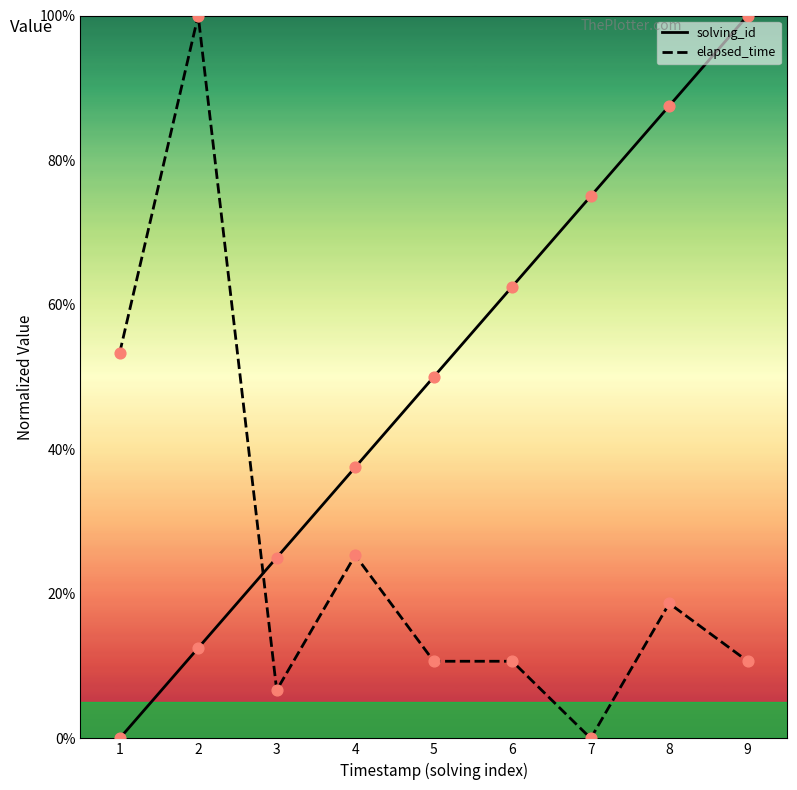

What is the total value across all series at 1?

53.3